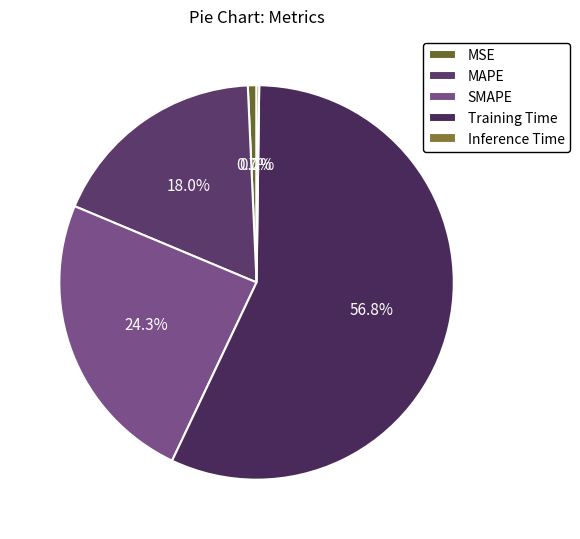

Is it true that Training Time is 57% of the pie?

True